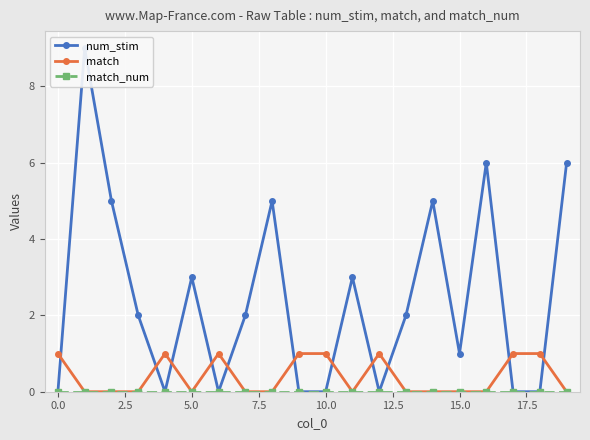

True or false: num_stim and match cross at least once.

True